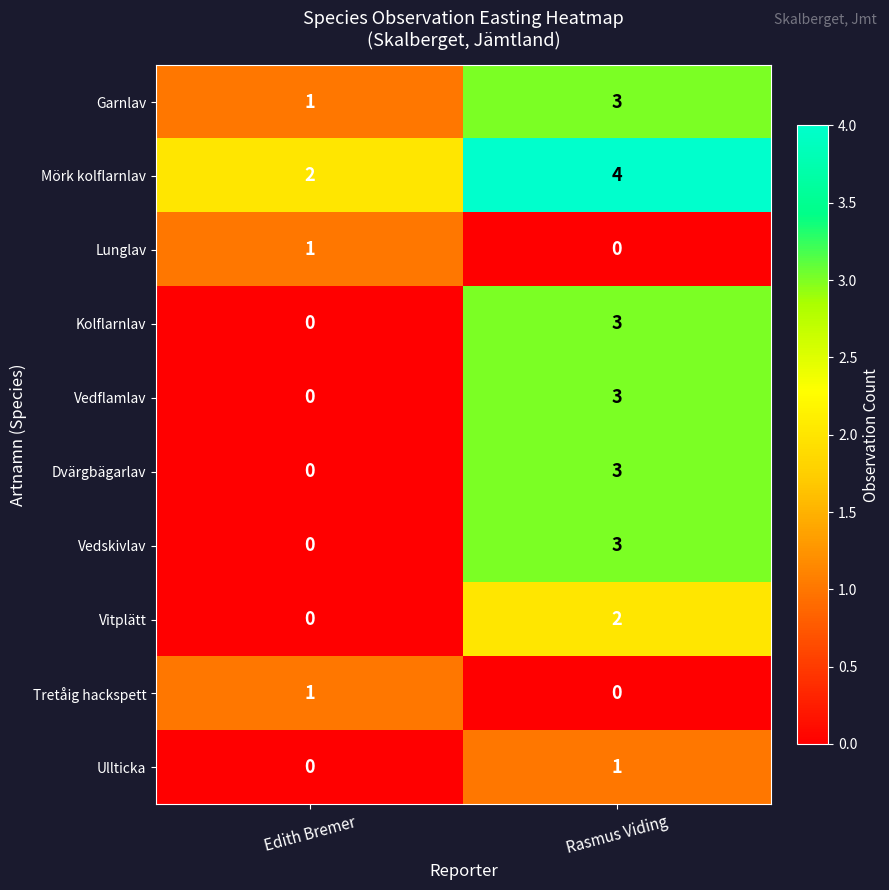

The Lunglav series shows 1 at Edith Bremer. True or false?

True